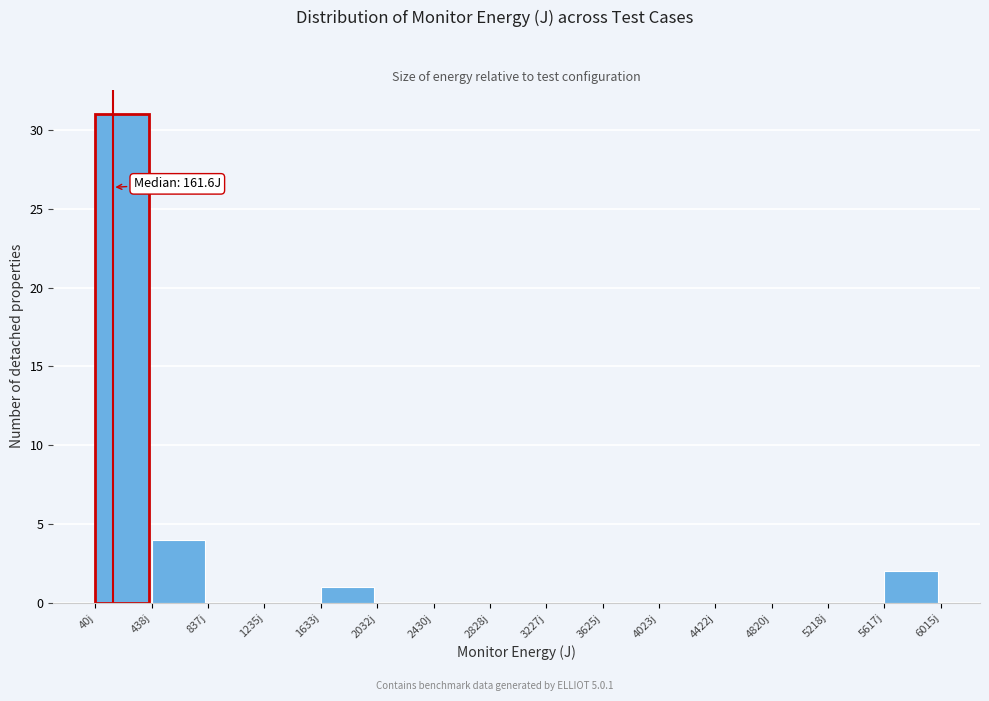

Over which range of the x-axis is the bar tallest?

50 to 450